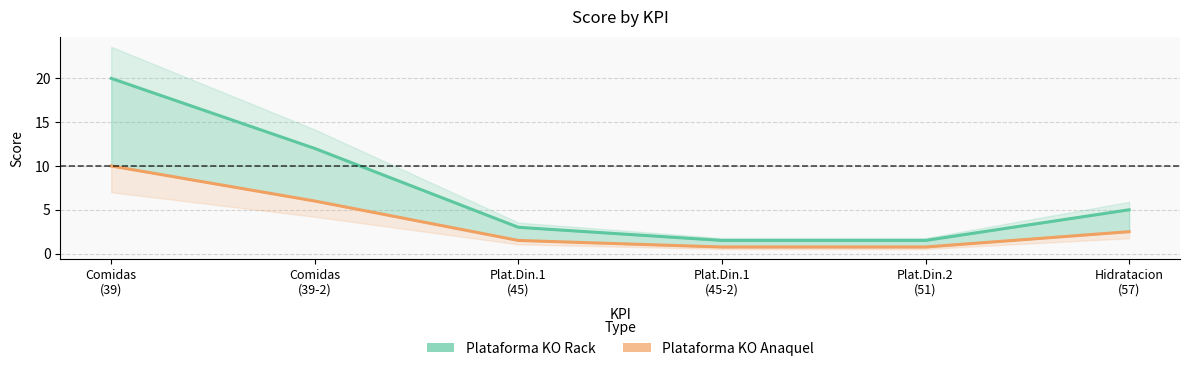

Reading left to right, extract all data points from this chart.

Plataforma KO Rack: Comidas
(39)=20.0	Comidas
(39-2)=12.0	Plat.Din.1
(45)=3.0	Plat.Din.1
(45-2)=1.5	Plat.Din.2
(51)=1.5	Hidratacion
(57)=5.0
Plataforma KO Anaquel: Comidas
(39)=10.0	Comidas
(39-2)=6.0	Plat.Din.1
(45)=1.5	Plat.Din.1
(45-2)=0.8	Plat.Din.2
(51)=0.8	Hidratacion
(57)=2.5